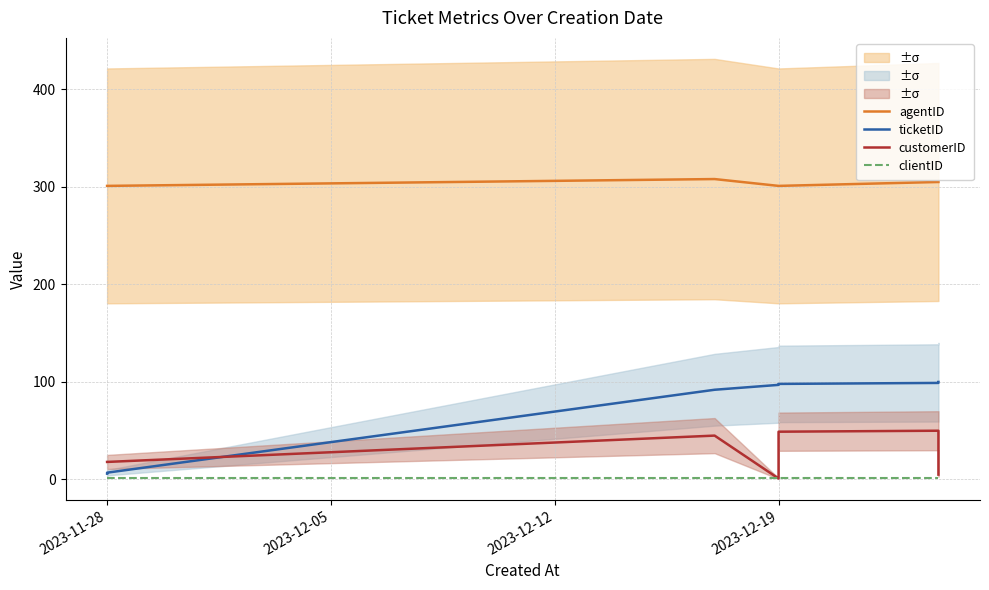

What is the maximum value for clientID?

2